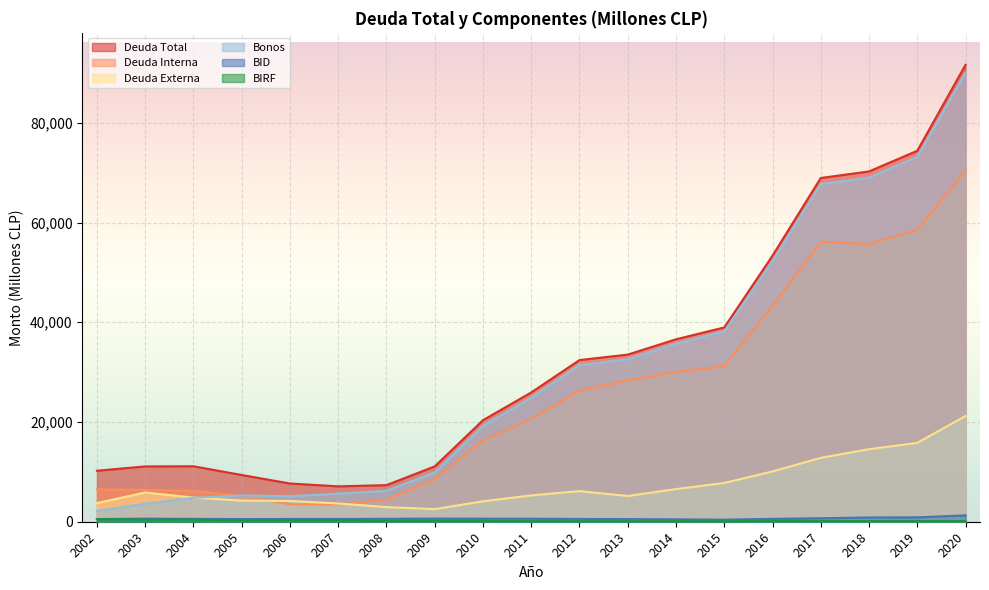

Which series has the widest spread of values?

Bonos